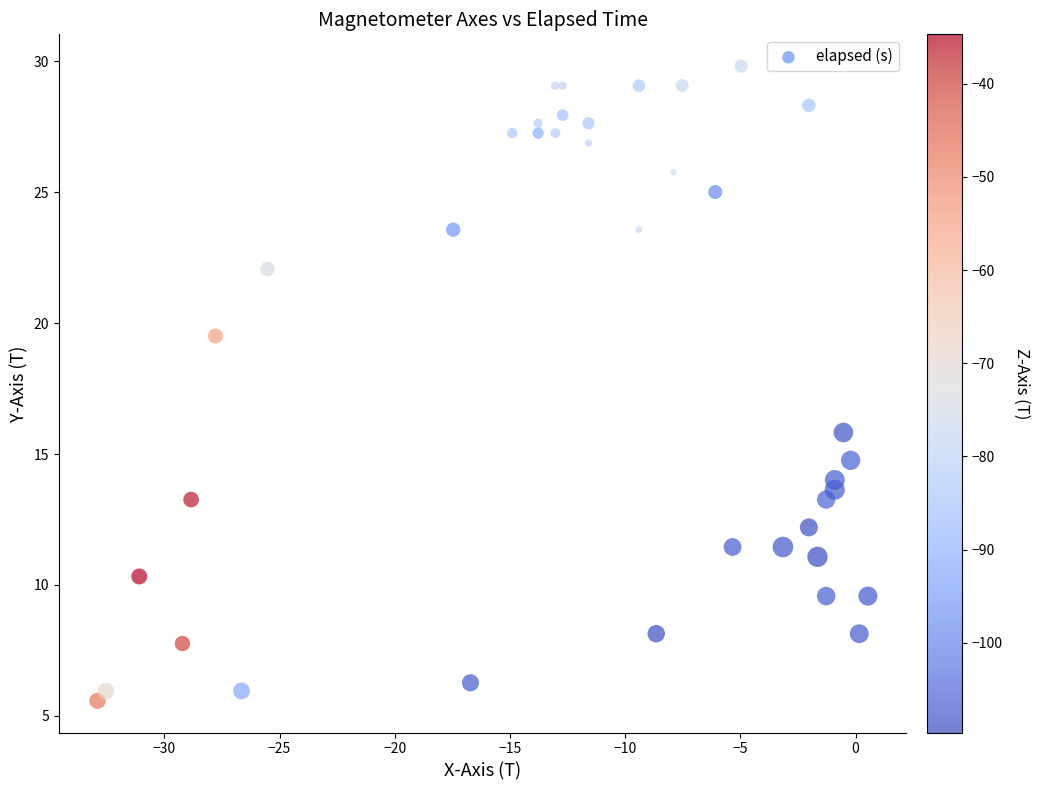

What Y value in the scatter plot is closest to 17?

15.8